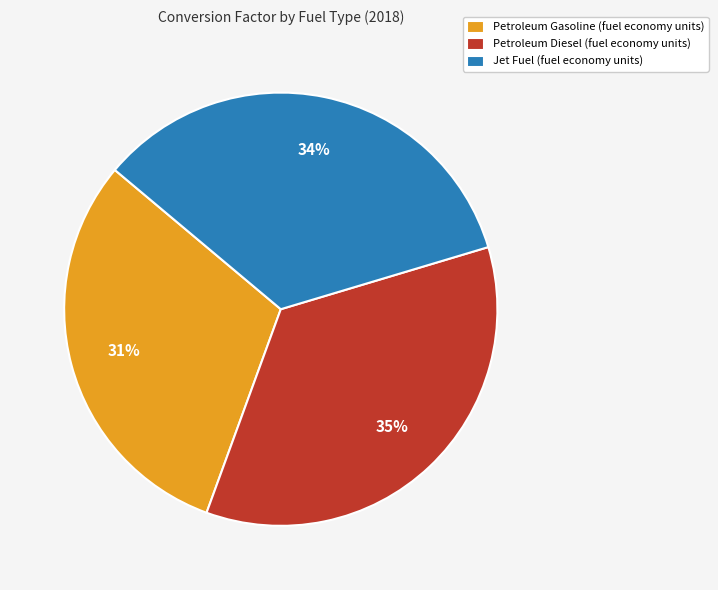

What is the smallest slice in the pie chart?

Petroleum Gasoline (fuel economy units)